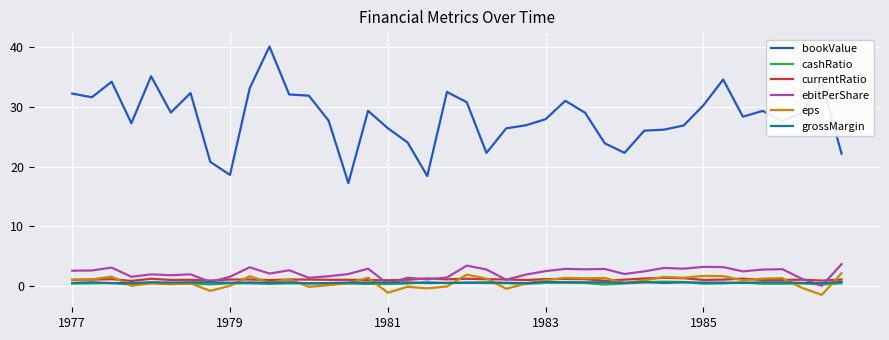

Which series has the widest spread of values?

bookValue